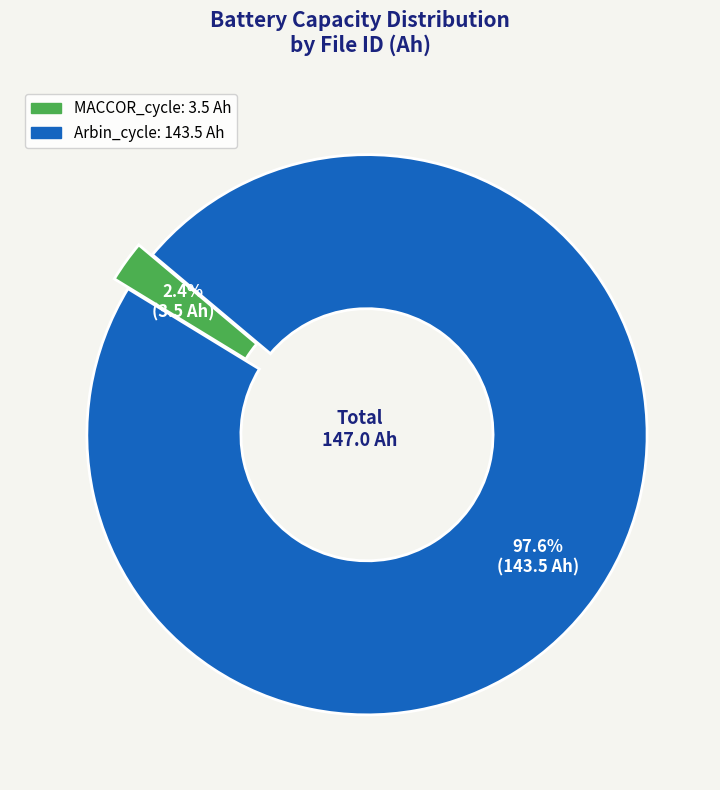

What is the change in value from MACCOR_cycle to Arbin_cycle?

+140.0